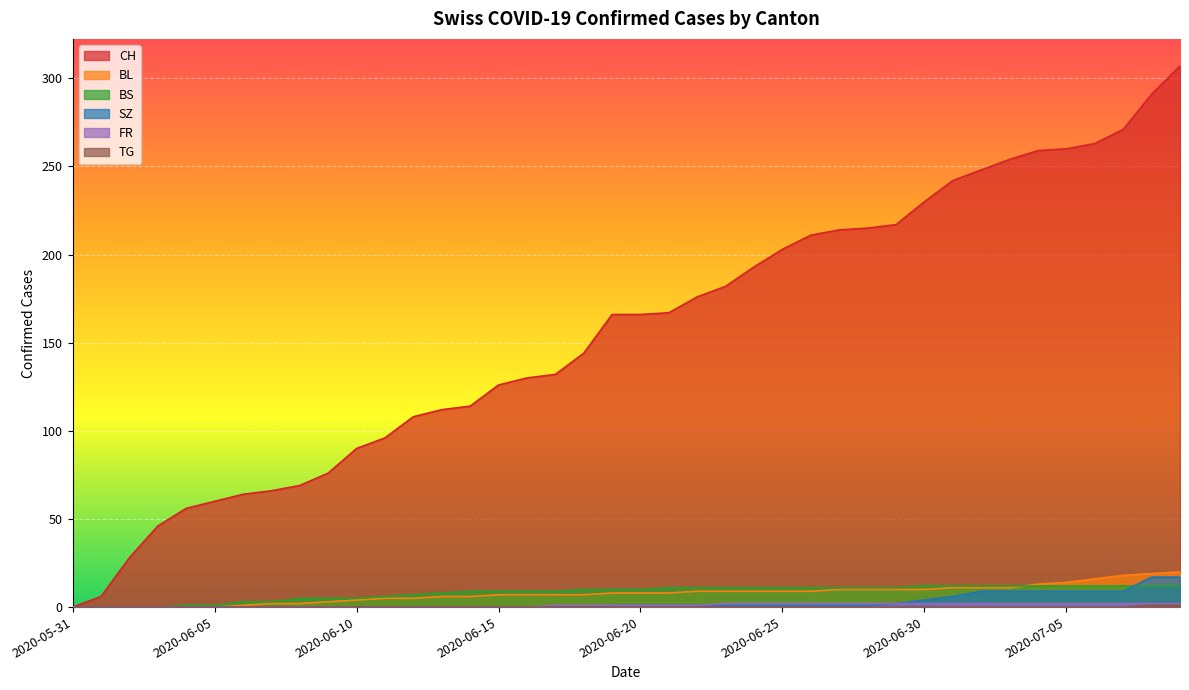

How many lines are shown in the chart?

6